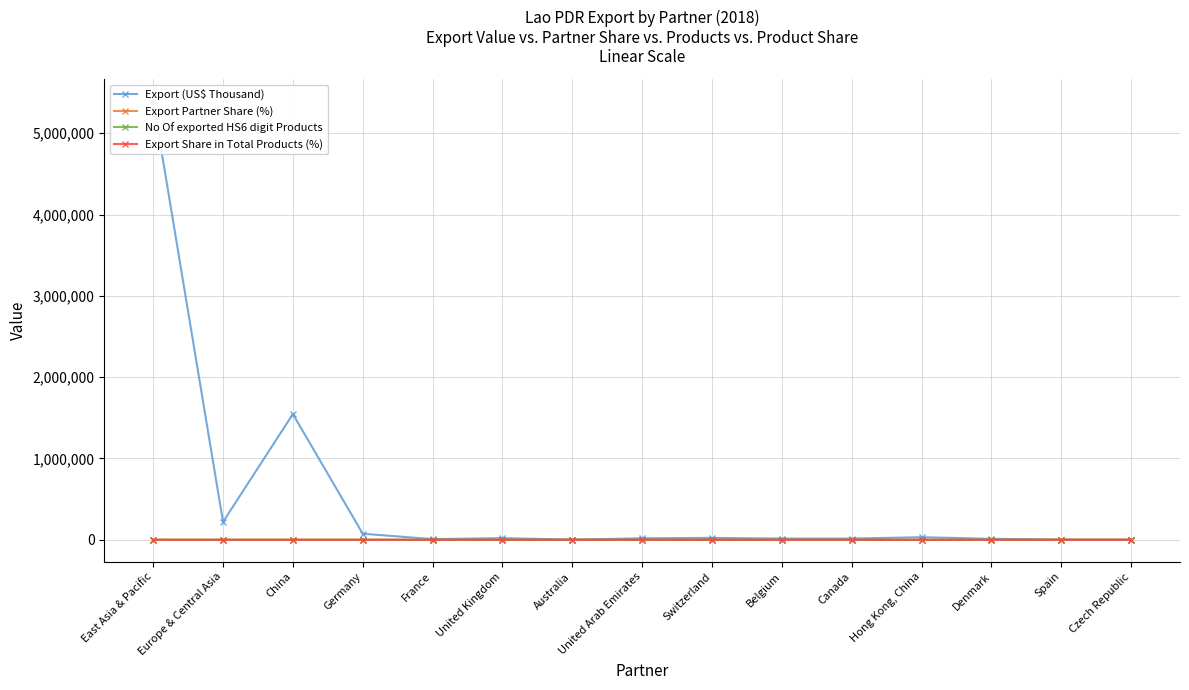

What is the spread (max minus min) of values at Europe & Central Asia?

219974.2